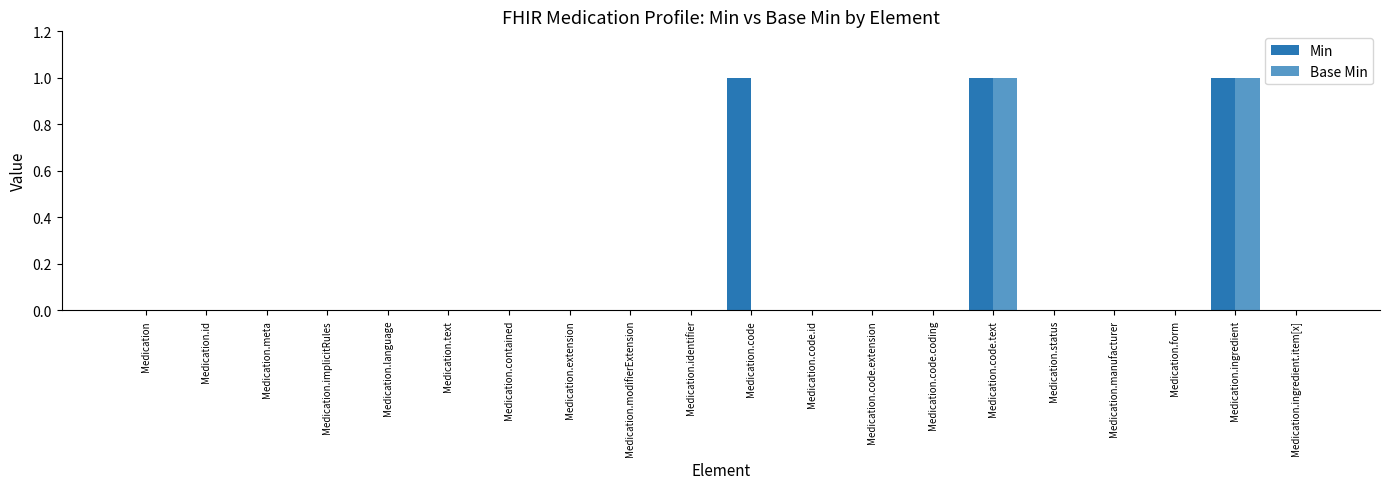

Which series has the largest total across all categories?

Min